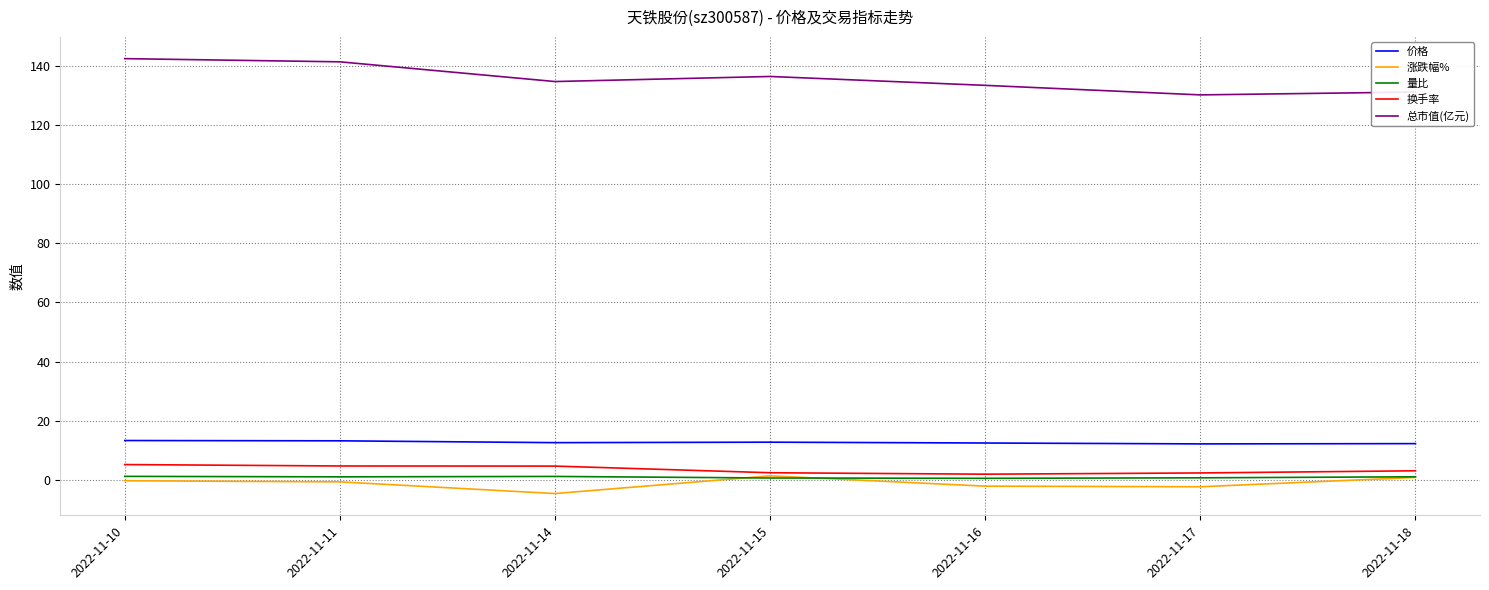

Which series has the largest total across all categories?

总市值(亿元)